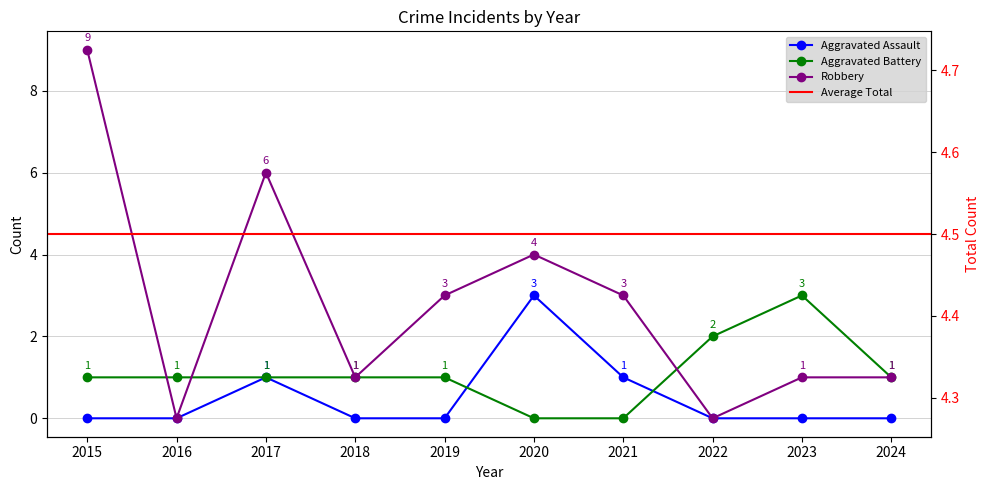

Reading right to left, what are all the values shown in this chart?

Aggravated Assault: 2024=0	2023=0	2022=0	2021=1	2020=3	2019=0	2018=0	2017=1	2016=0	2015=0
Aggravated Battery: 2024=1	2023=3	2022=2	2021=0	2020=0	2019=1	2018=1	2017=1	2016=1	2015=1
Robbery: 2024=1	2023=1	2022=0	2021=3	2020=4	2019=3	2018=1	2017=6	2016=0	2015=9